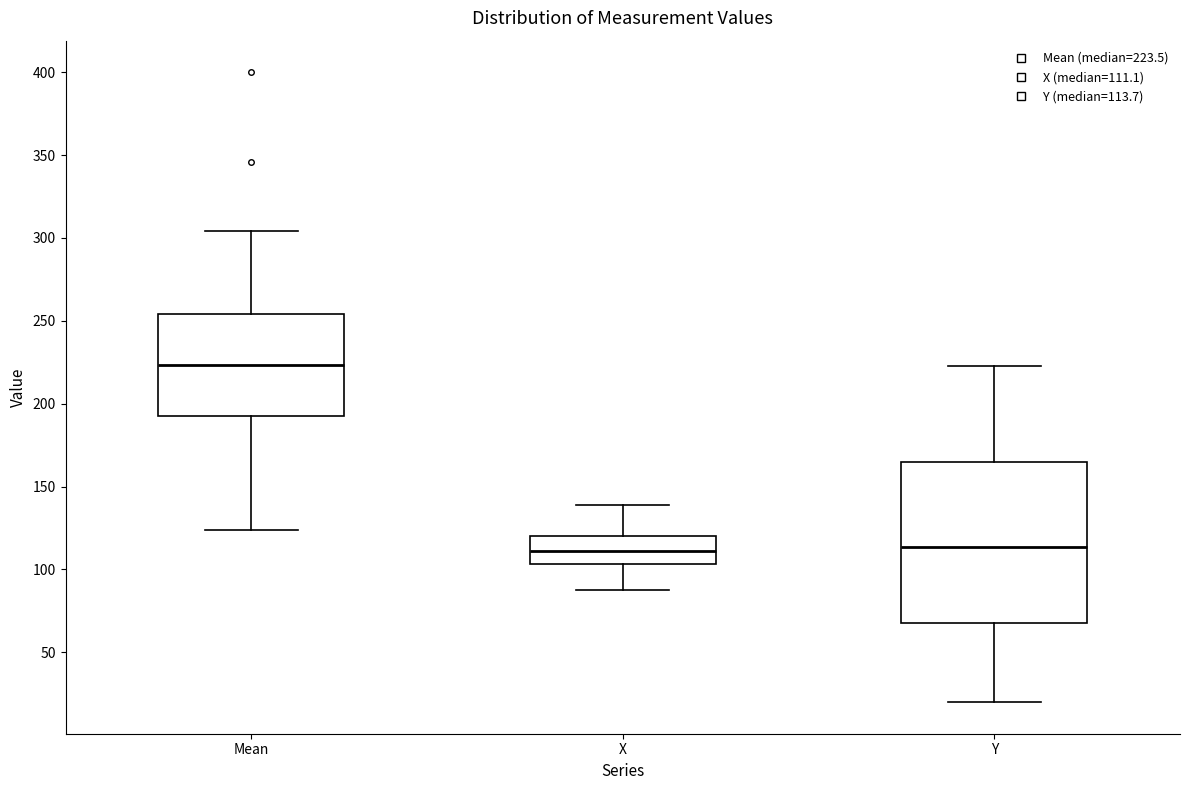

Reading left to right, read every box against the y-axis: the position of its median line, the range the box covers, and the ends of its whiskers. The values are not printed on the chart, so give them approximately, as read against the axis.

Mean: median 225, box 195 to 255, whiskers 125 to 305
X: median 110, box 105 to 120, whiskers 90 to 140
Y: median 115, box 70 to 165, whiskers 20 to 225